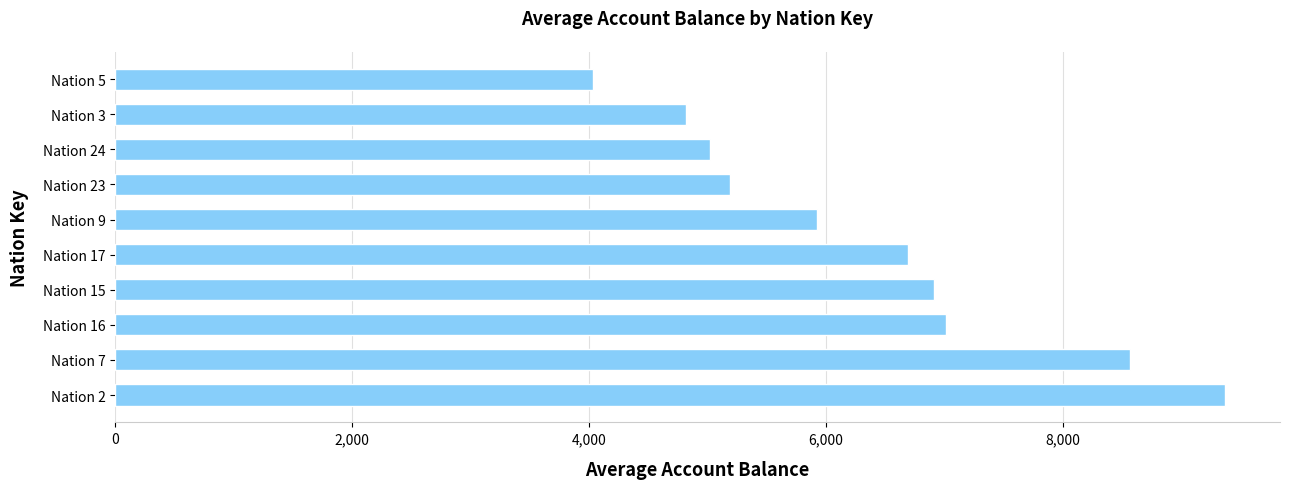

Is it true that the value at Nation 16 is 7012.6?

True